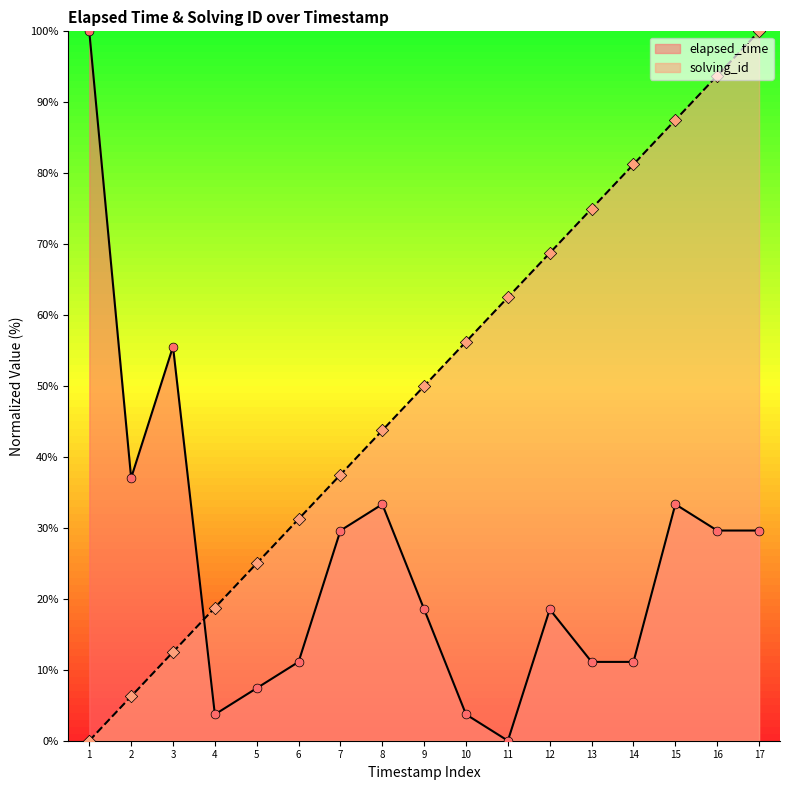

At which category is the sum across all series the highest?

17